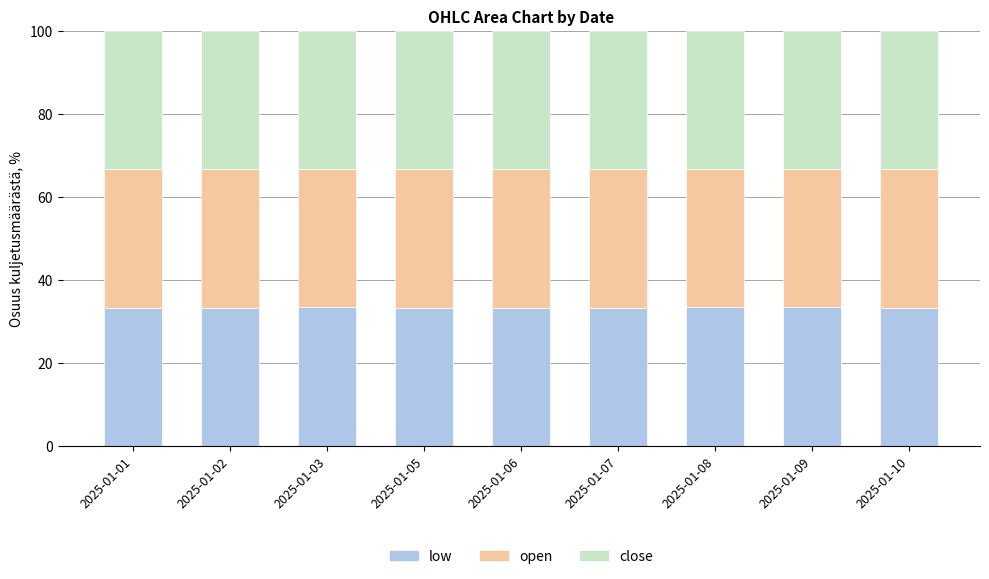

What is the total value across all series at 2025-01-06?

100.0